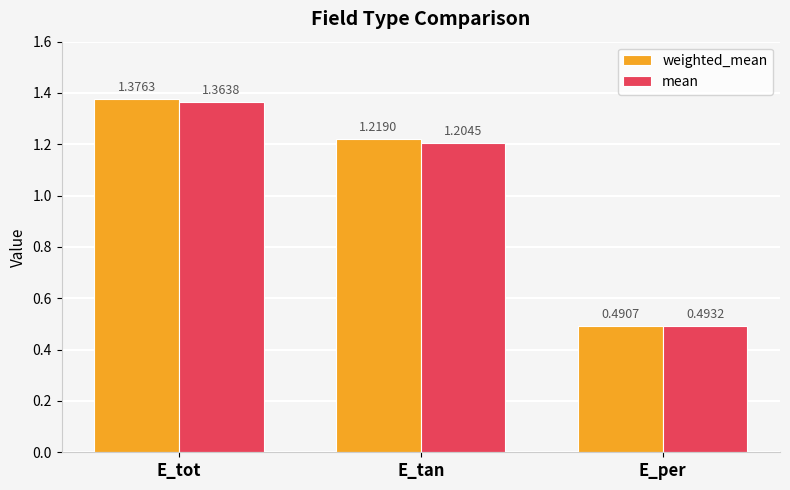

At which label does weighted_mean first exceed 1?

E_tot